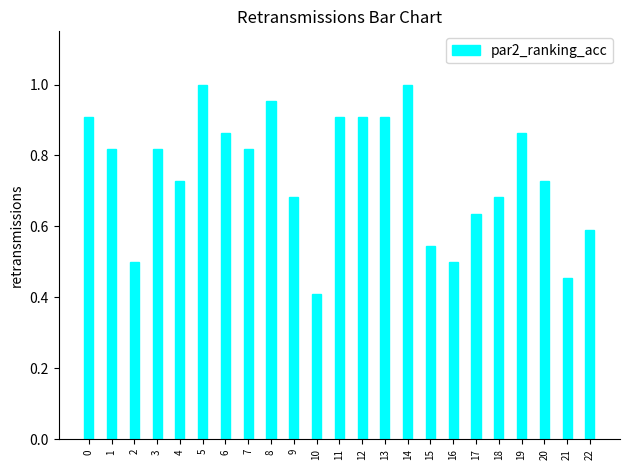

What is the sum of the values at 18 and 4?

1.4